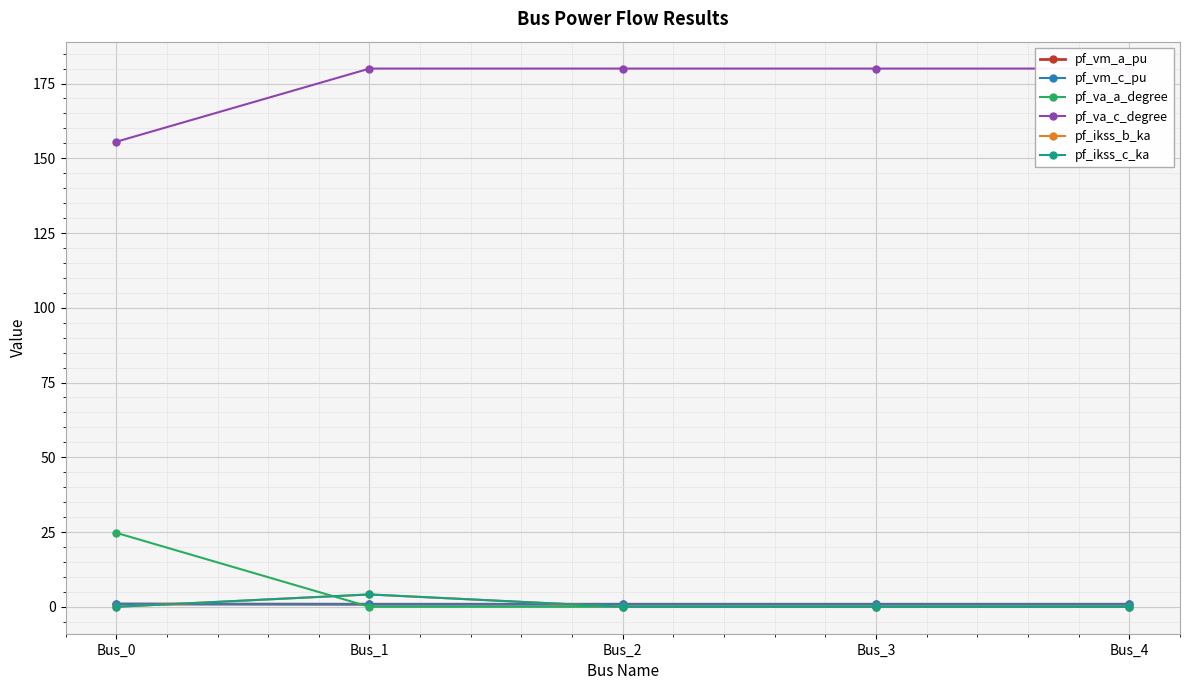

How many times do pf_ikss_c_ka and pf_va_a_degree cross each other?

2